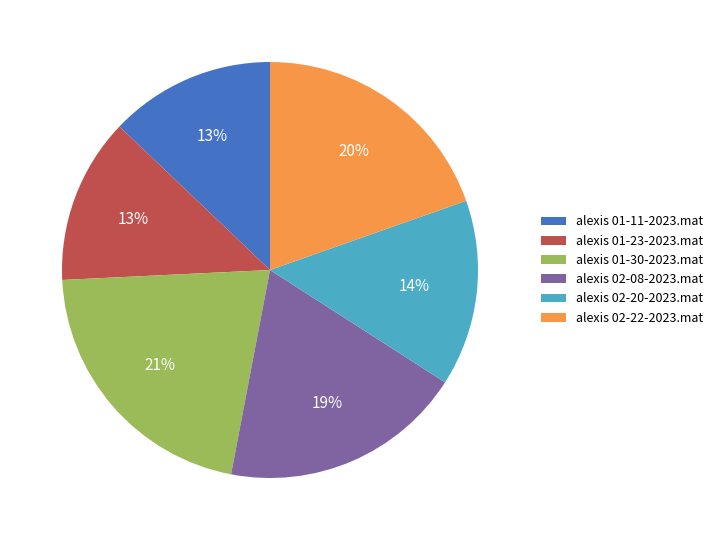

Do alexis 01-30-2023.mat and alexis 02-08-2023.mat together represent more than half of the pie?

No